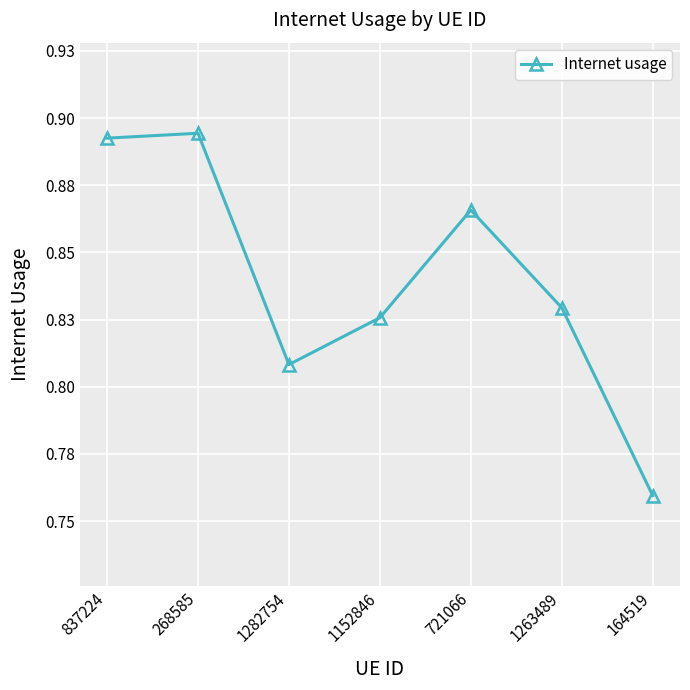

What is the label of the 7th point from the left?

164519